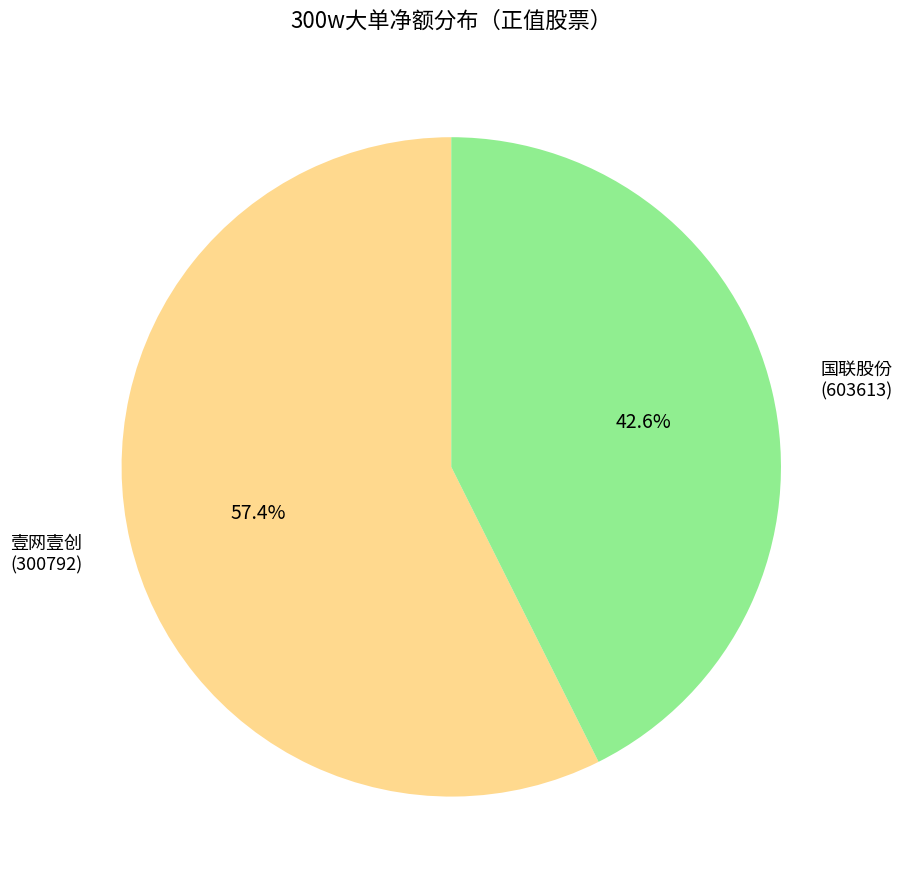

How many segments does this pie chart have?

2